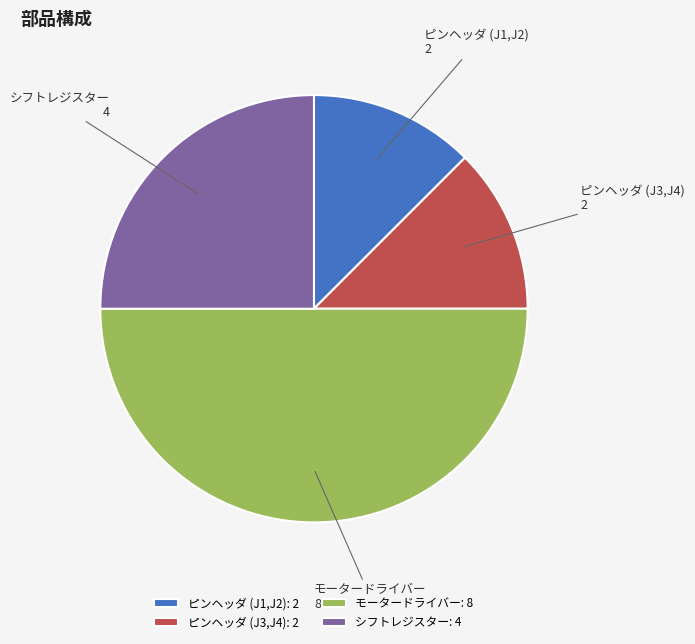

Is it true that モータードライバー is 44% of the pie?

False